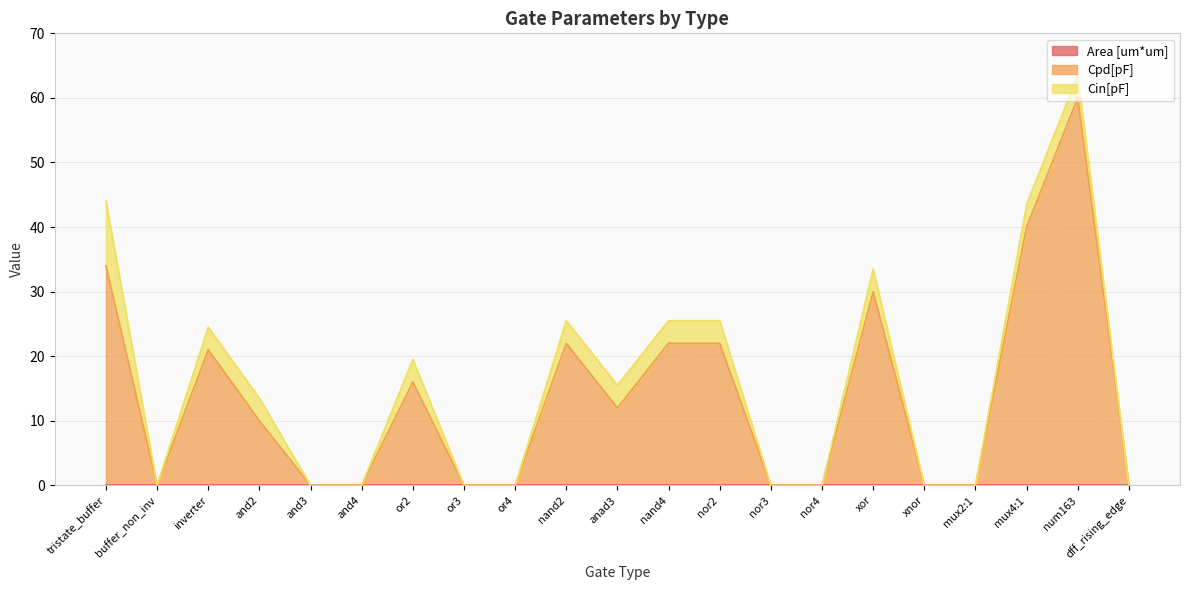

Does the chart have visible grid lines?

Yes